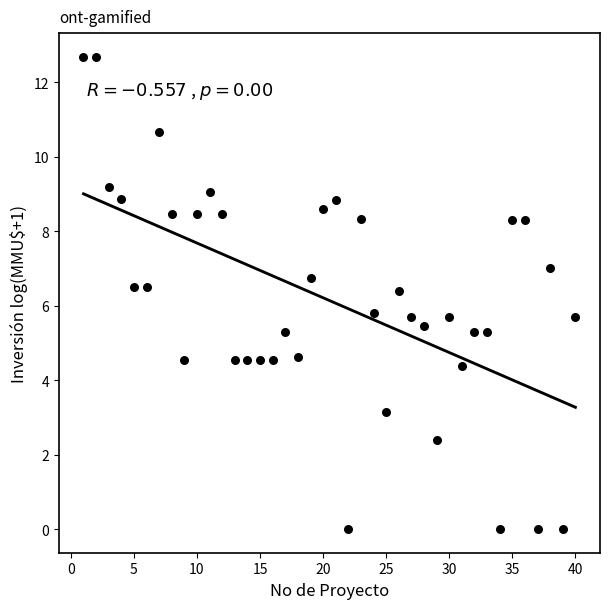

What is the range of X values (max minus min)?

39.0